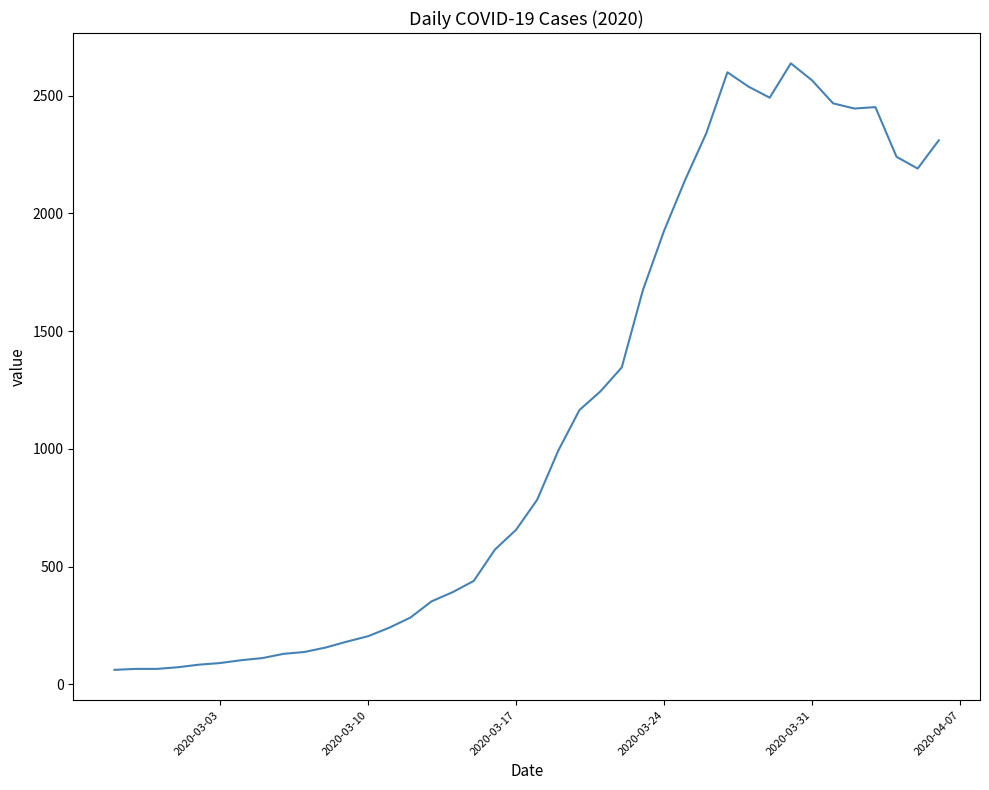

What is the difference between the maximum and minimum values?

2577